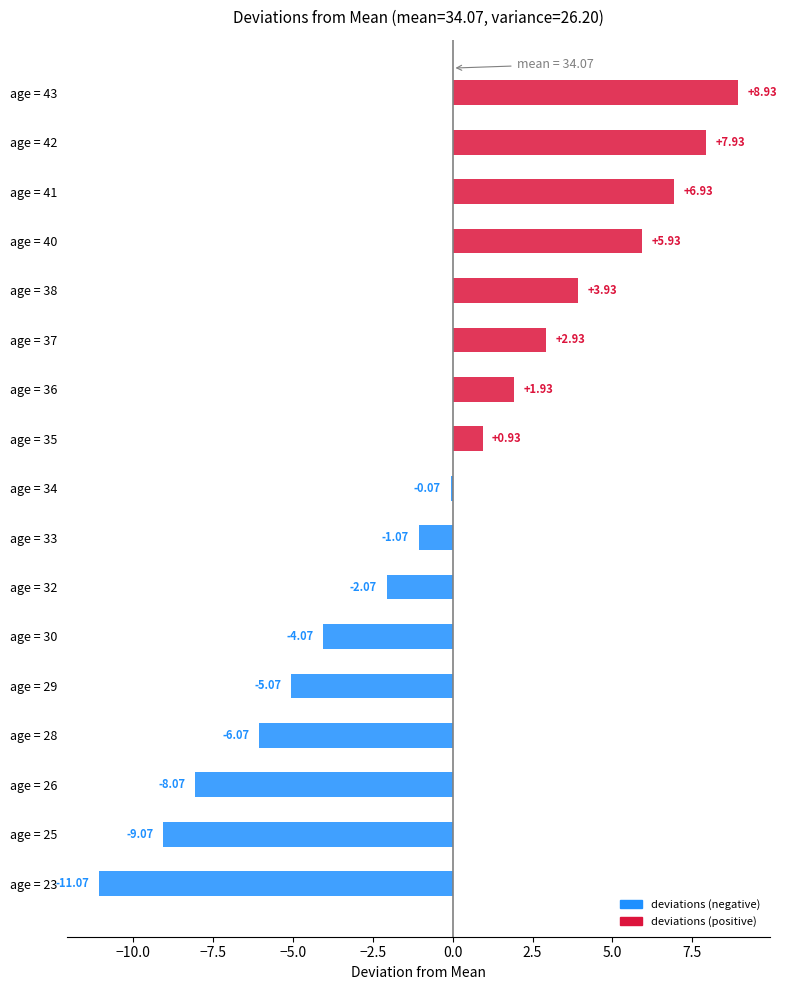

Which label corresponds to the largest value in the chart?

age = 43